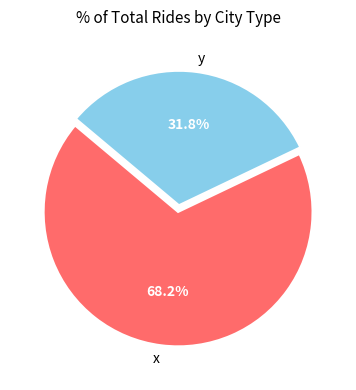

Rank the categories by value from highest to lowest.

x, y